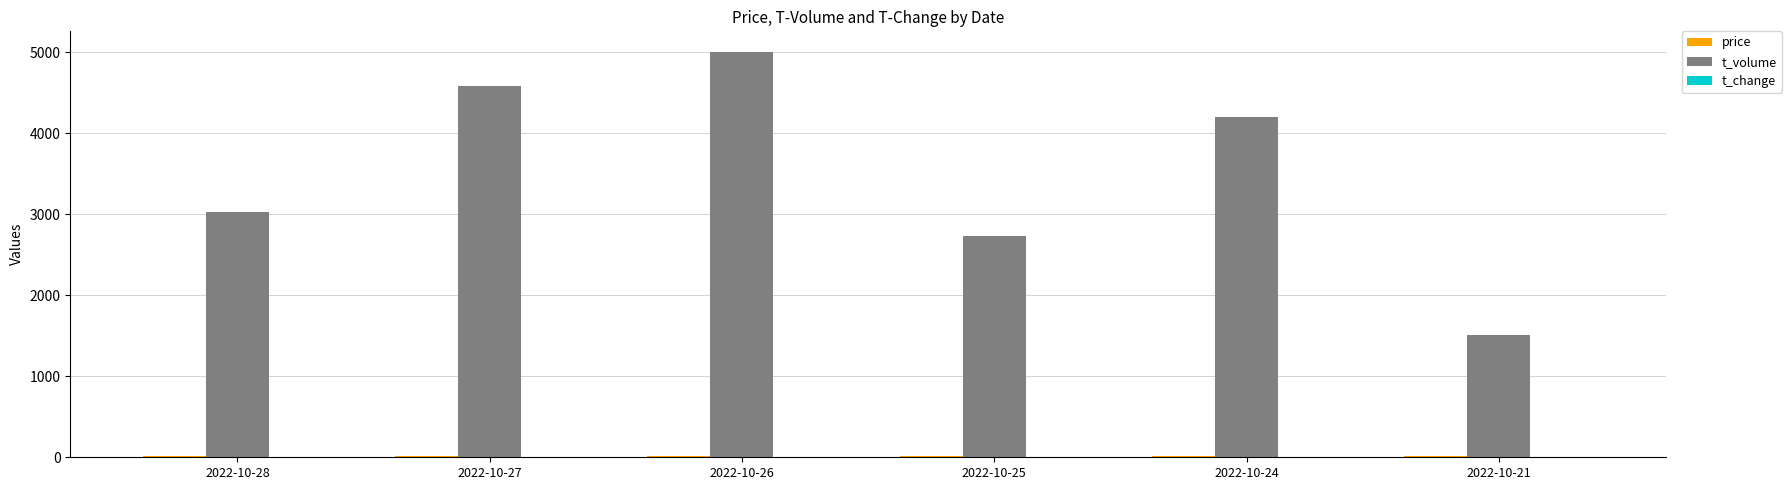

Which category has the highest value across all series?

2022-10-26